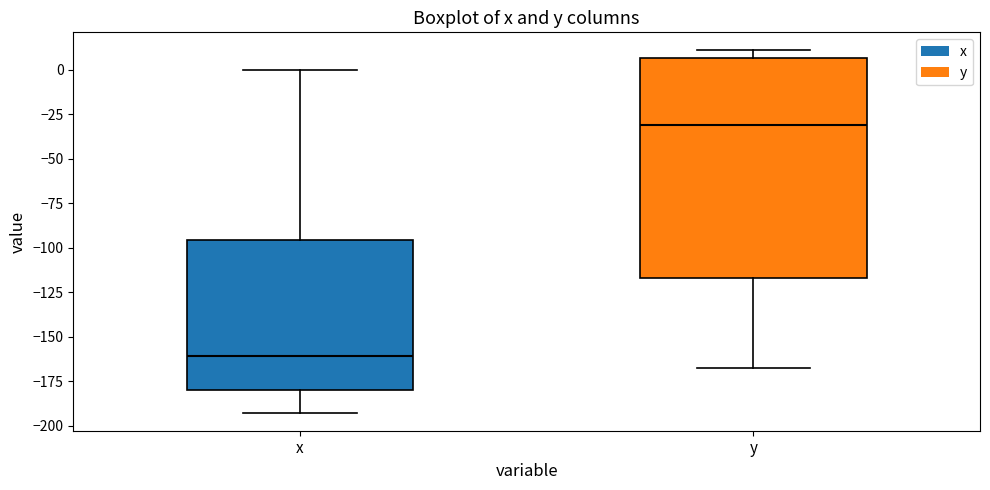

Reading left to right, transcribe this box plot: for each box, give where its median line is, the range the box spans, and where its two whiskers end, as read against the y-axis. The values are not printed on the chart, so give them approximately, as read against the axis.

x: median -160, box -180 to -95, whiskers -195 to 0
y: median -30, box -115 to 5, whiskers -165 to 10